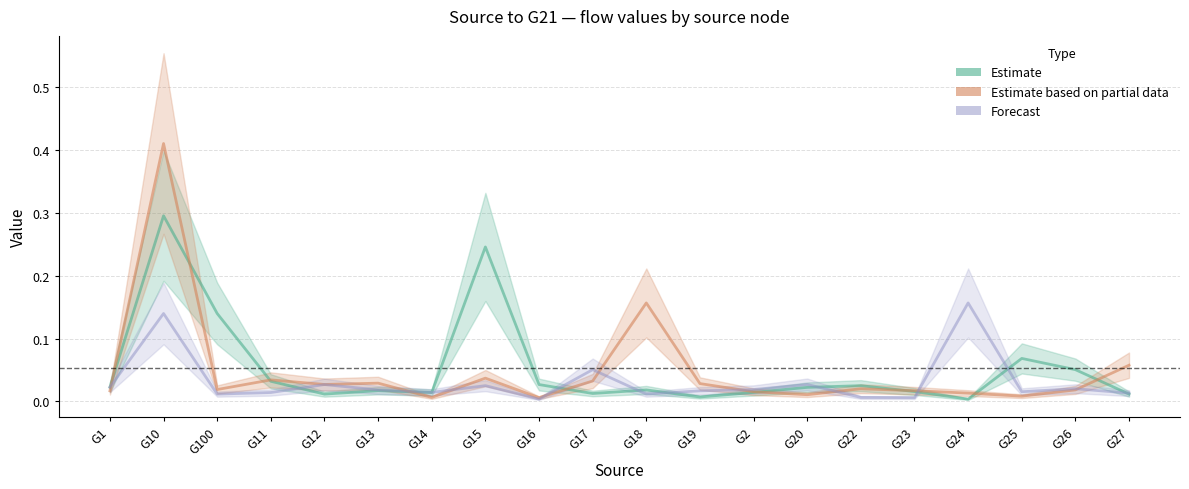

True or false: Estimate has more than 2 interior local peaks.

True